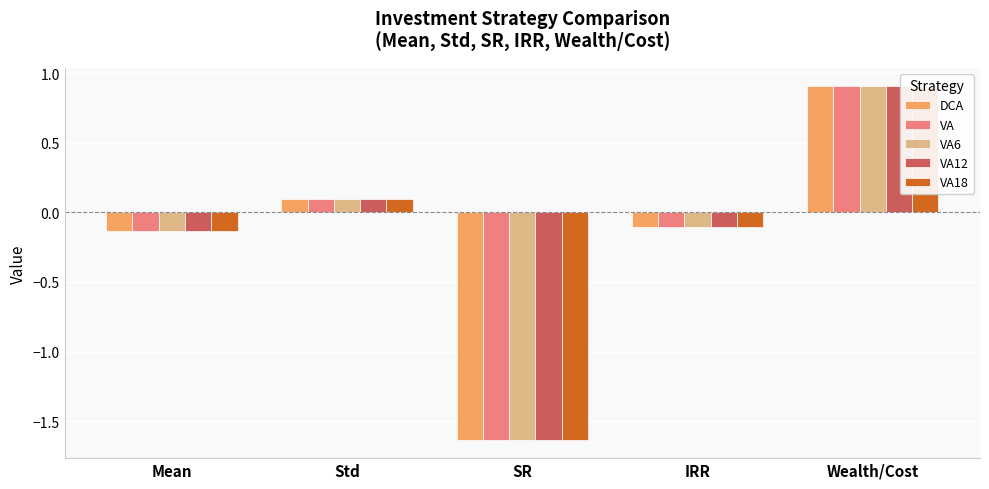

How many values in the VA12 series exceed 0?

2